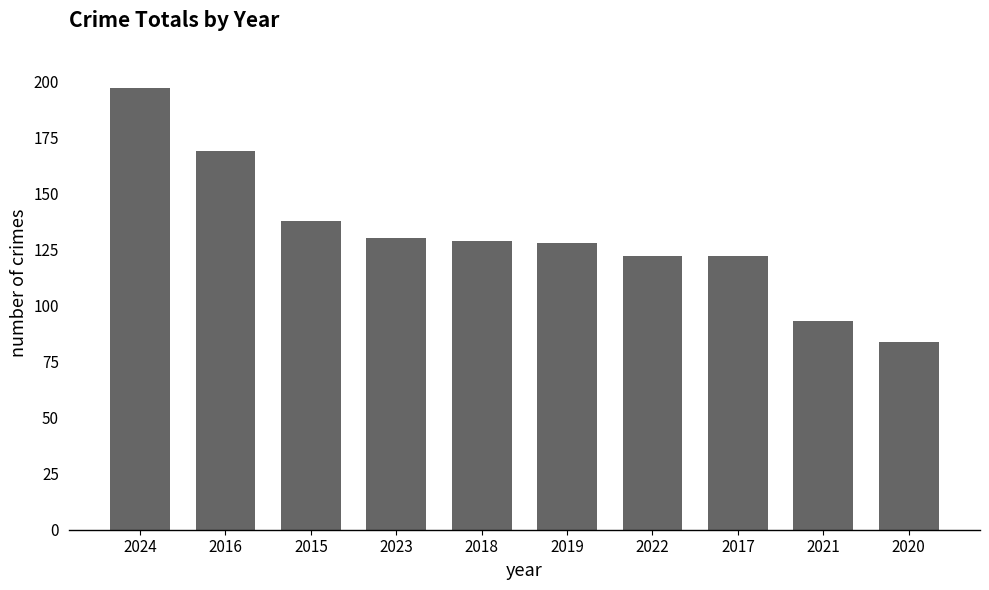

How many categories are shown in the chart?

10